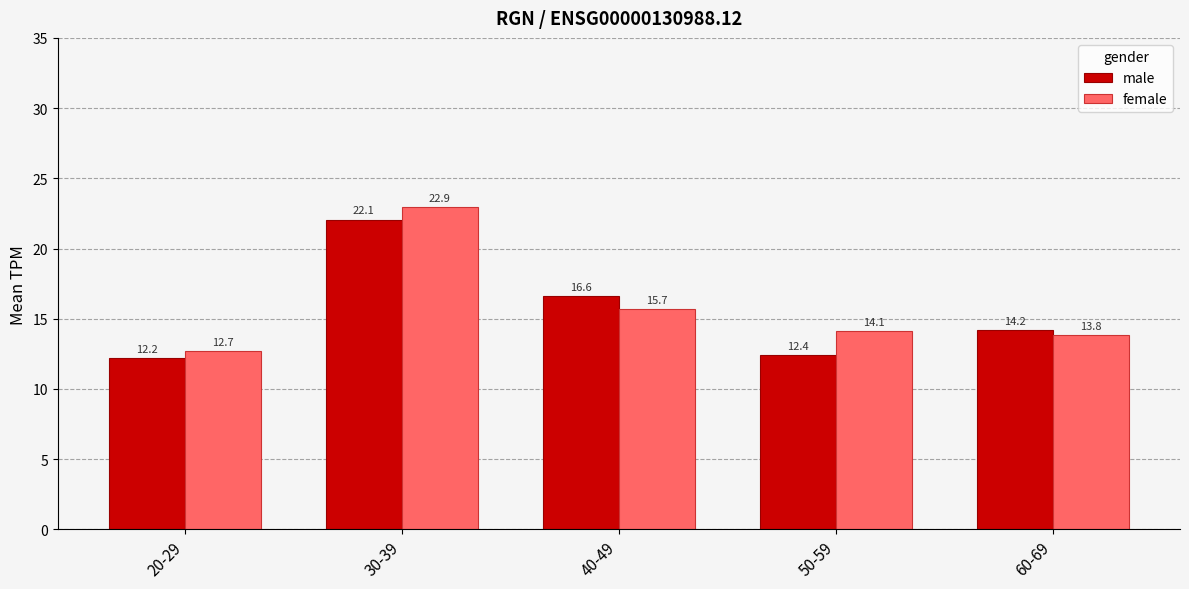

Where is female nearest to the value 17?

40-49